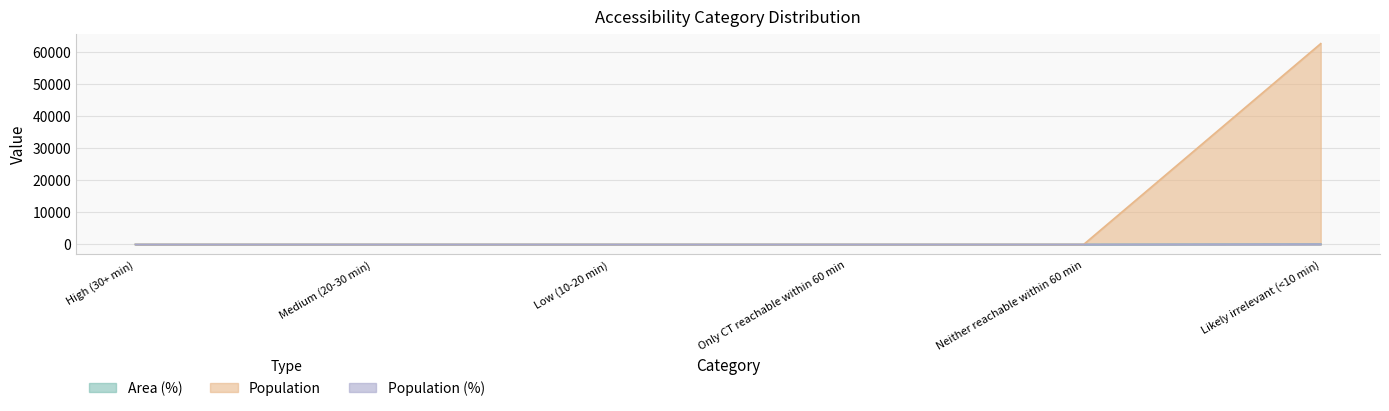

True or false: Population (%) and Population cross at least once.

False